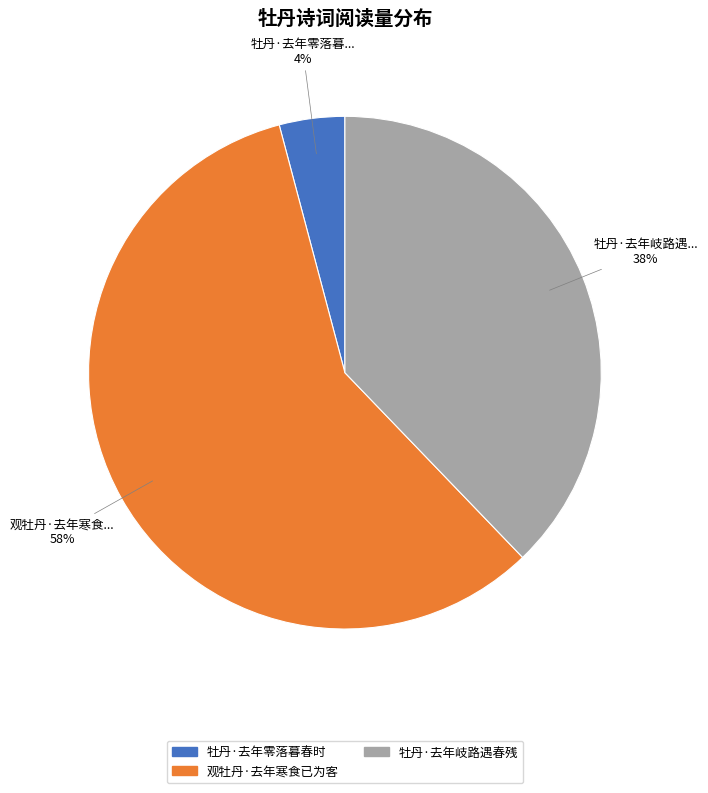

Is there a majority slice in this chart?

Yes